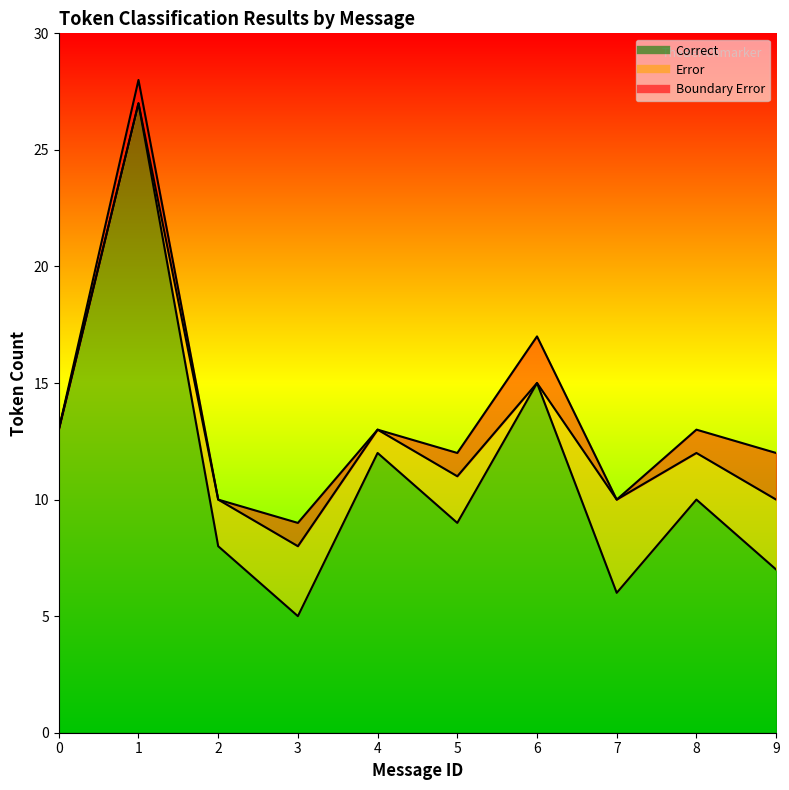

What is the value of the Boundary Error line point at the 10th from the left?

12